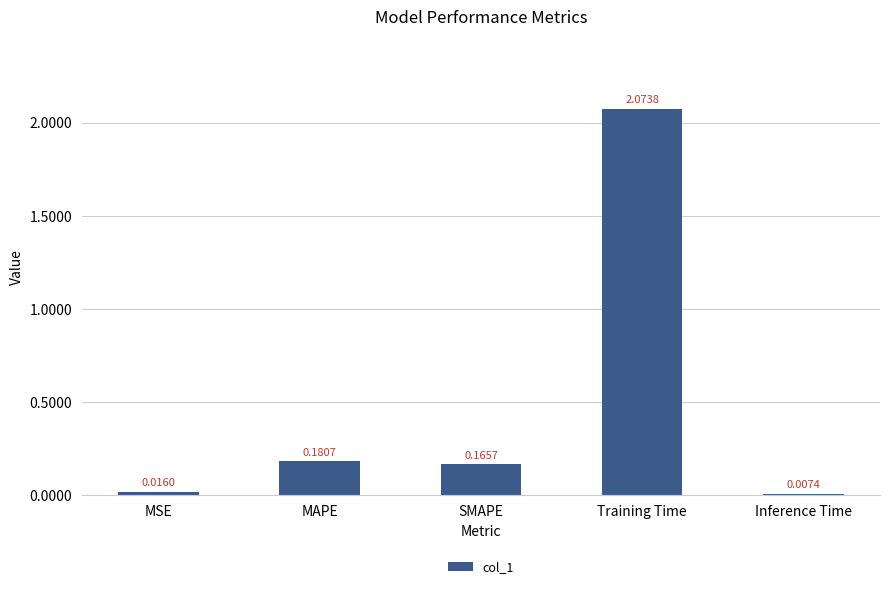

Where is the data nearest to the value 1?

MAPE